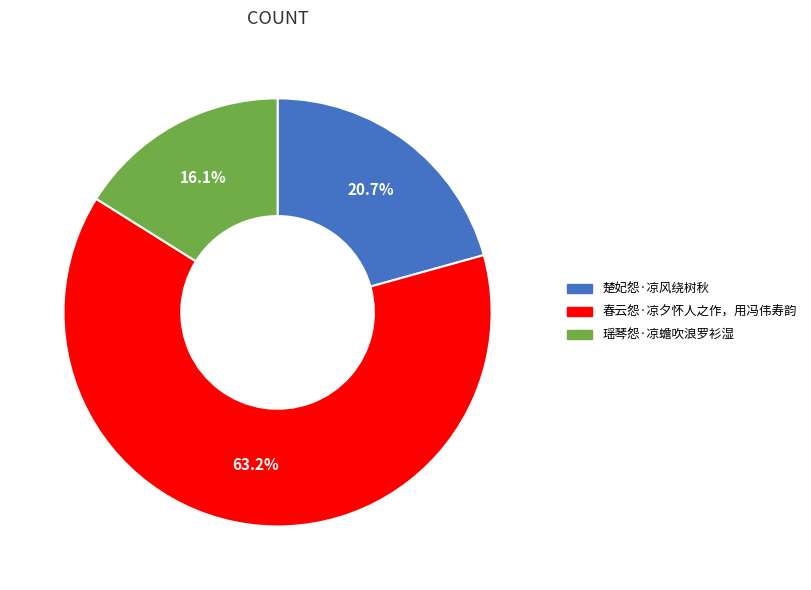

Approximately how many times larger is the value at 楚妃怨·凉风绕树秋 compared to 瑶琴怨·凉蟾吹浪罗衫湿?

1.3